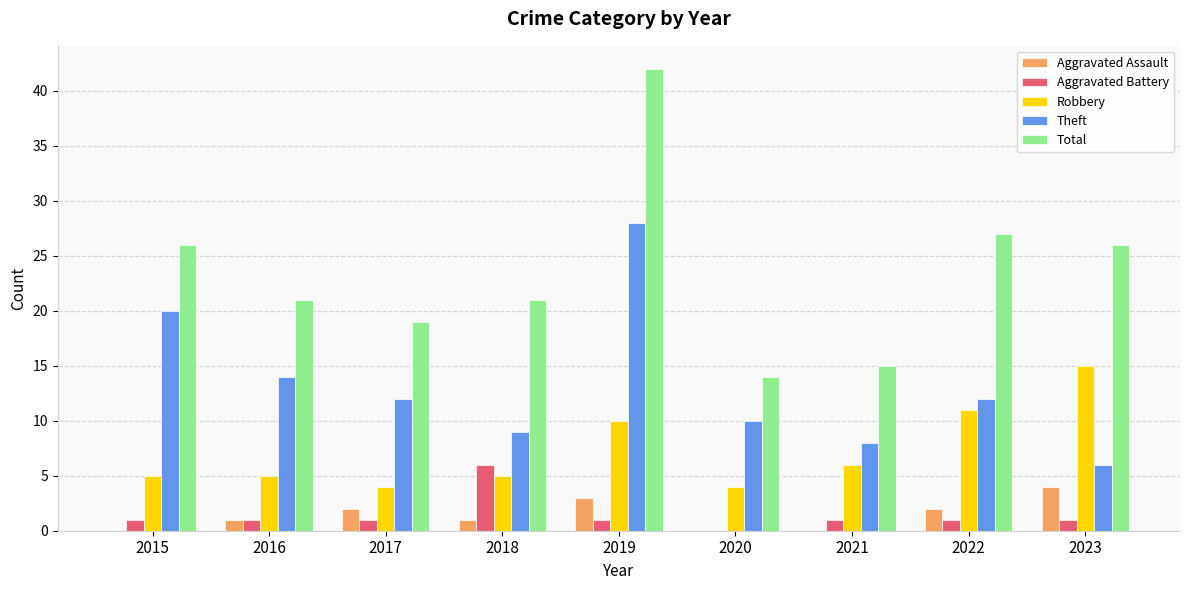

How many groups of bars are there?

9